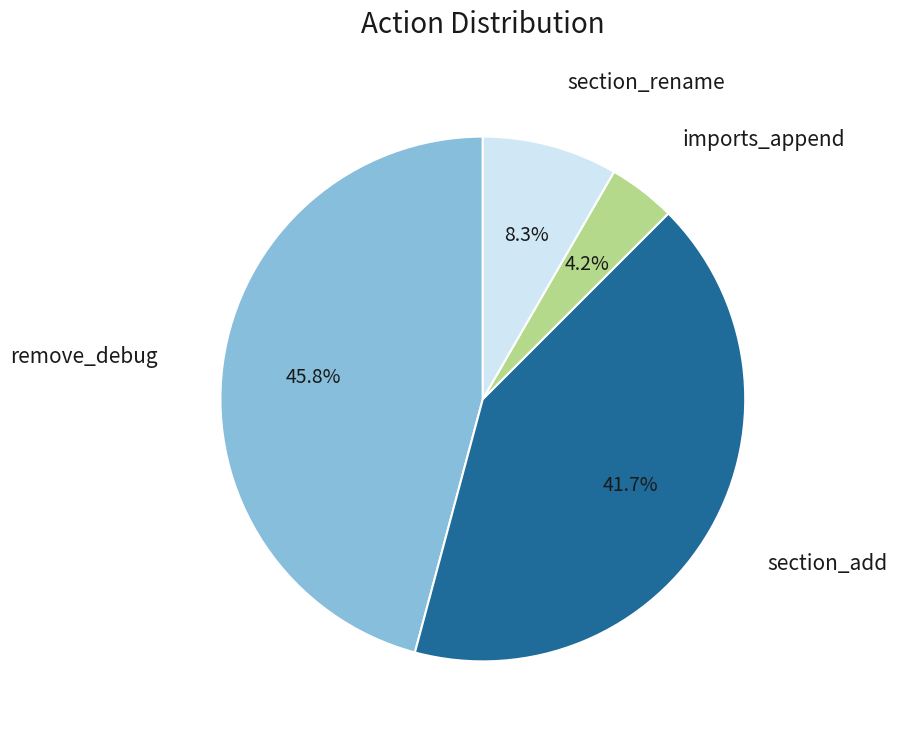

What is the largest slice in the pie chart?

remove_debug